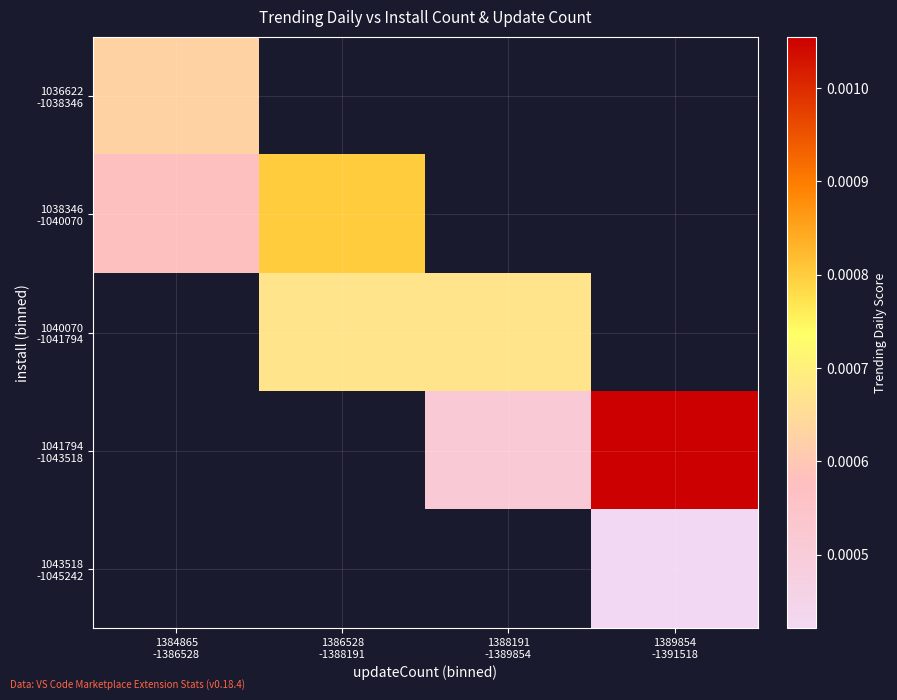

Is the value of 1041794 -1043518 at 1388191 -1389854 greater than the value of 1040070 -1041794 at 1388191 -1389854?

No